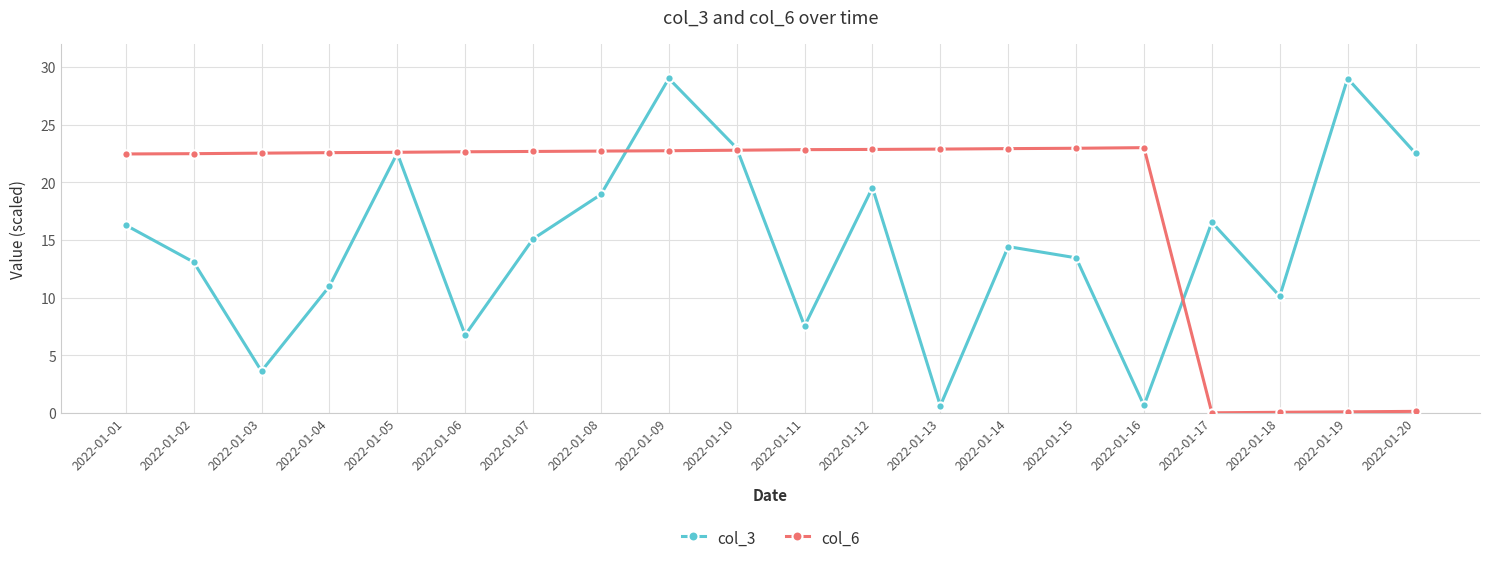

At which label does col_6 first exceed 22?

2022-01-01